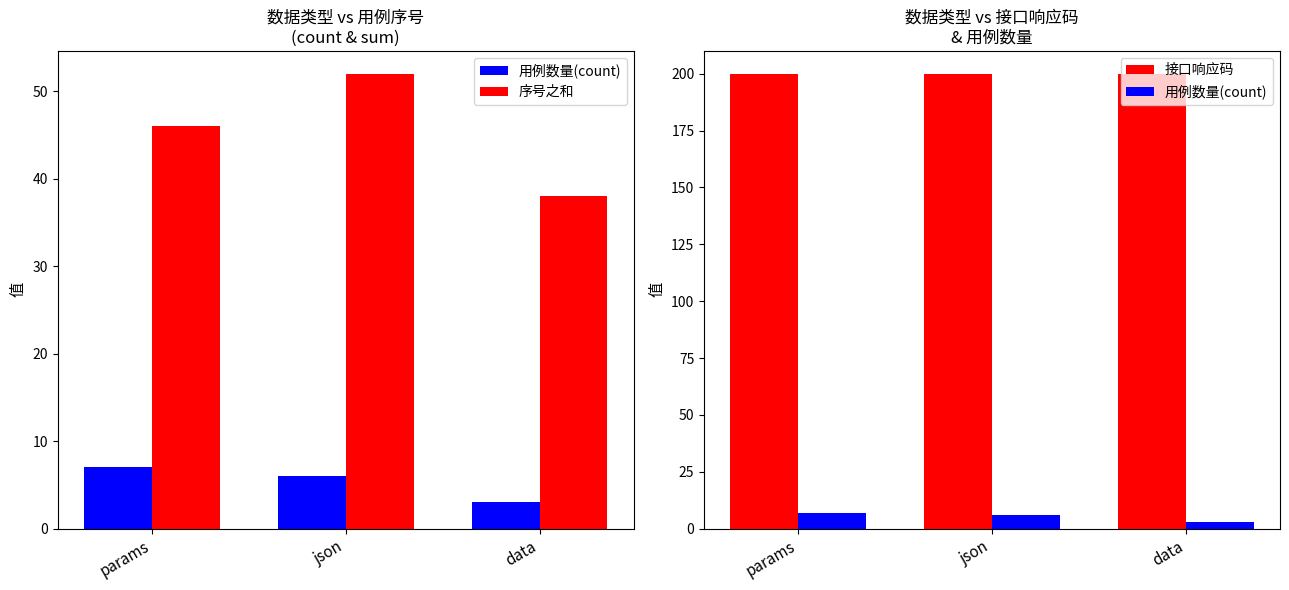

What is the total value across all series at params?

253